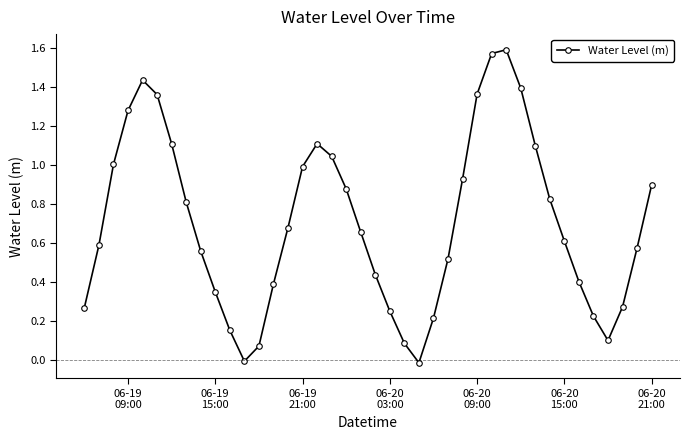

How many points are lower than both their immediate neighbors (excluding endpoints)?

3